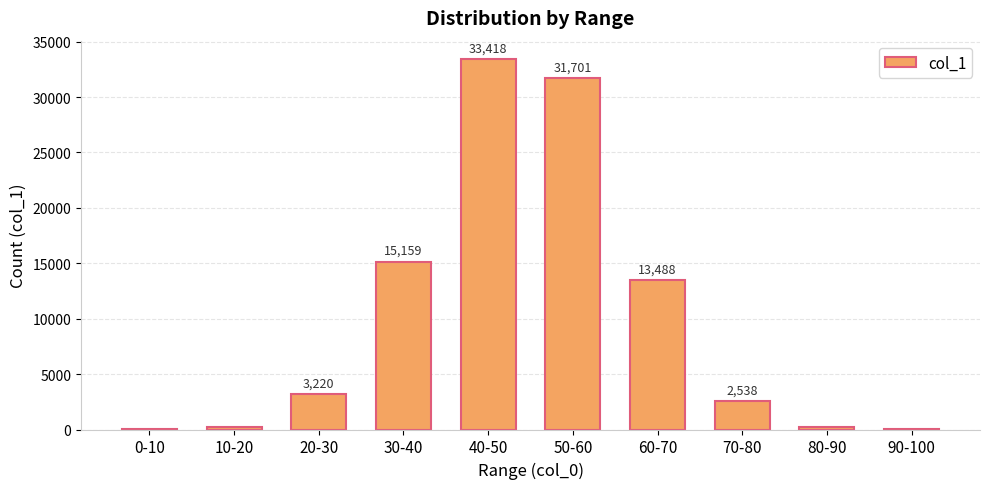

What value does the data have at 90-100?

8